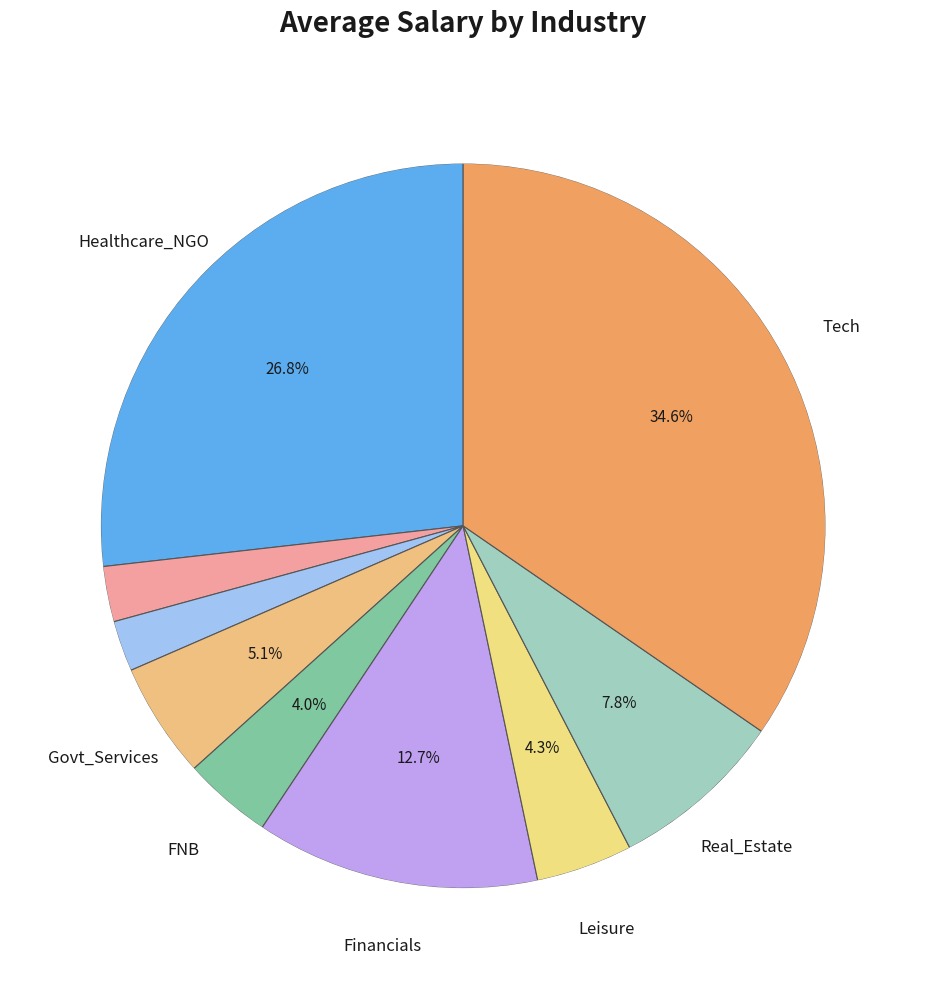

Is there any slice that represents more than half of the pie?

No